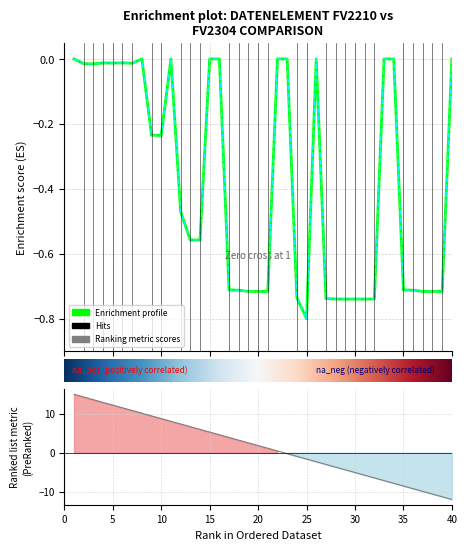

The Datenelement_FV2304 series shows -0.7 at 24. True or false?

True